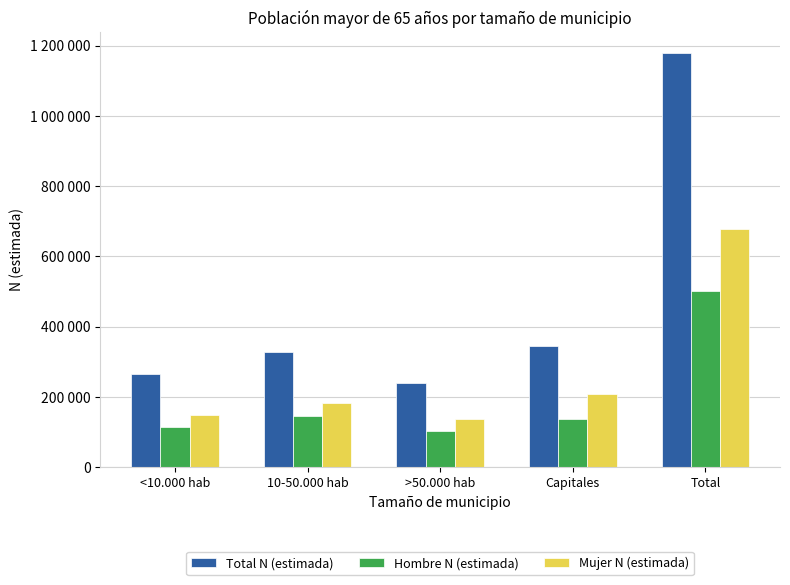

What is the label of the 3rd bar from the left?

>50.000 hab